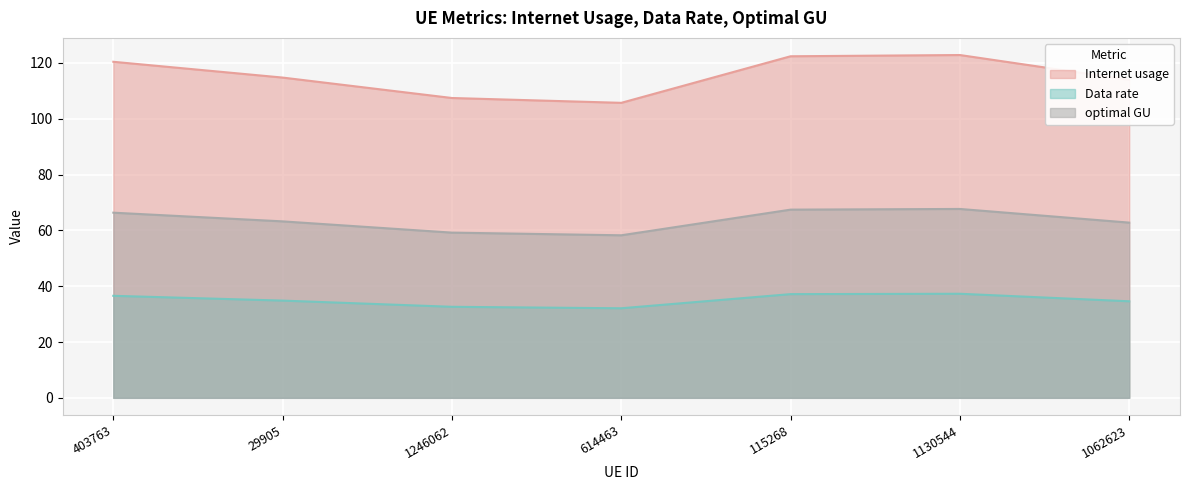

Where does the Data rate series first go above 34?

403763